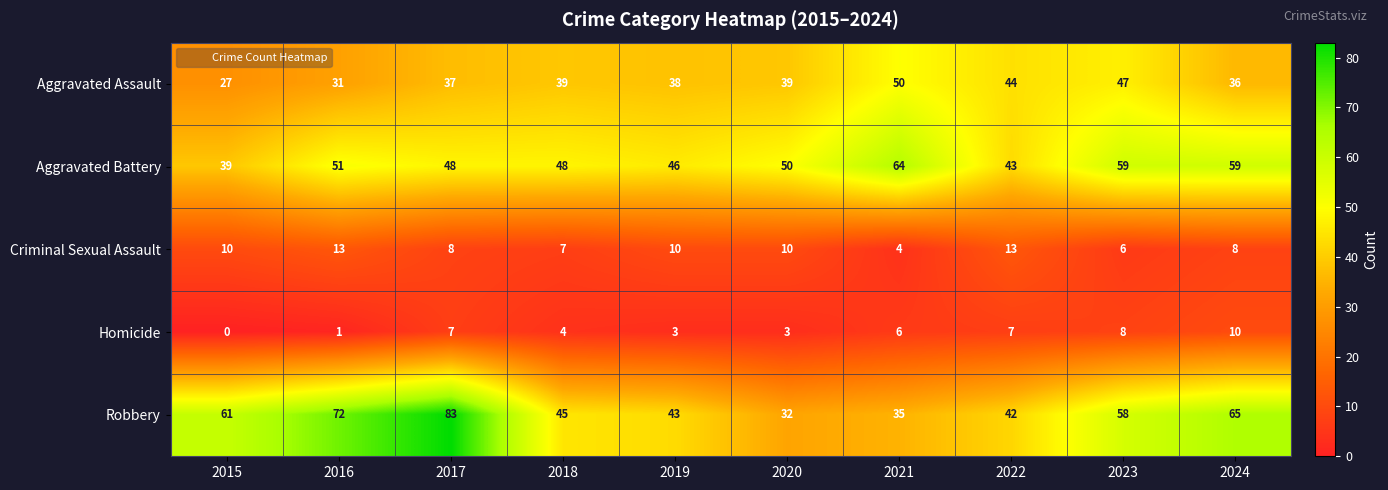

Which series has the largest range (max minus min)?

Robbery